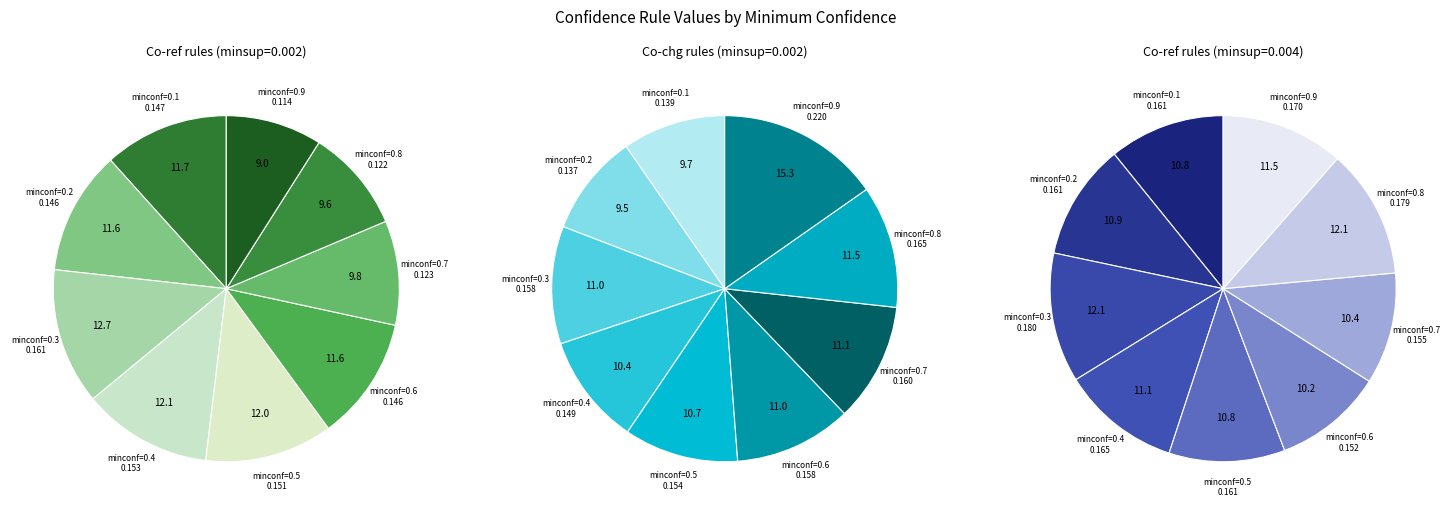

How much of the chart is everything except 0.8?

90.4%